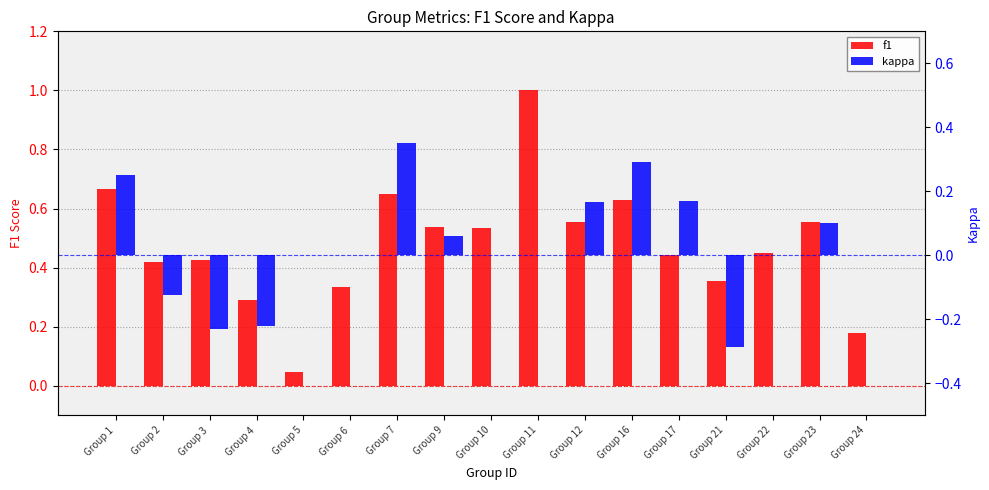

How many data points does each series have?

17